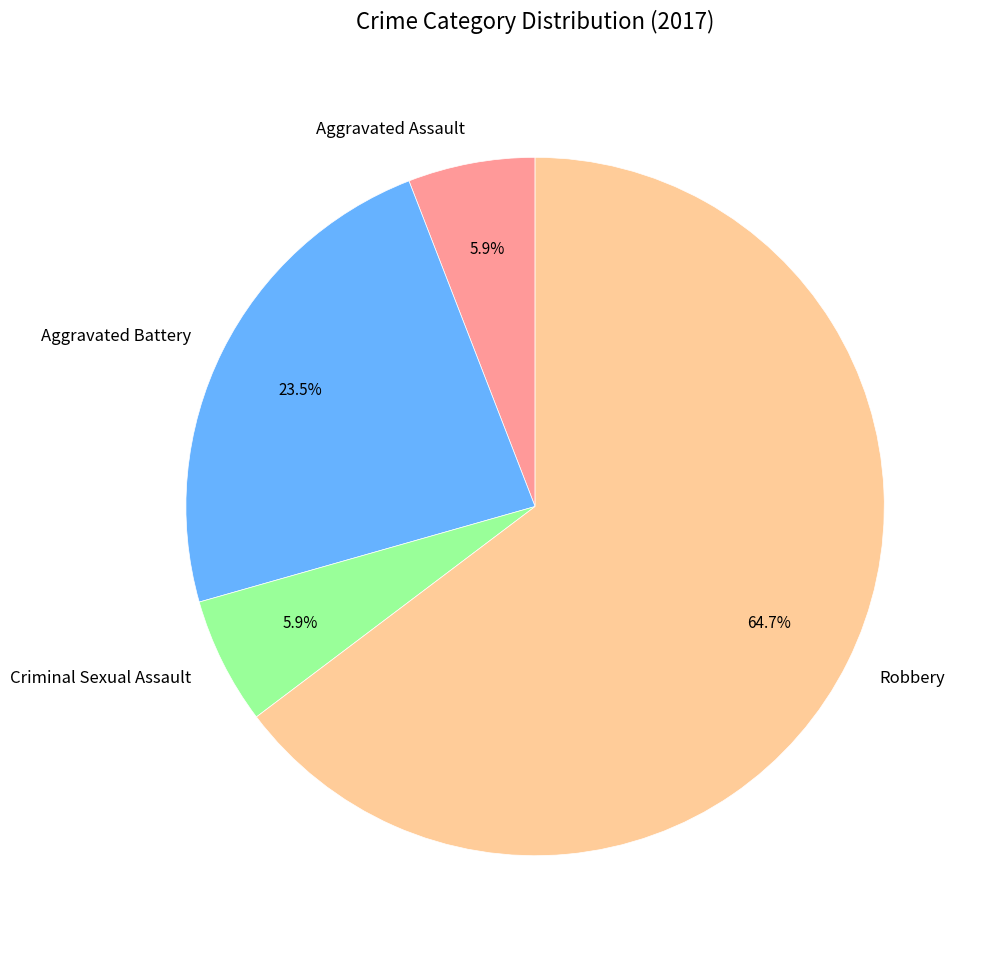

To the nearest percent, what percentage of the pie is Criminal Sexual Assault?

6%